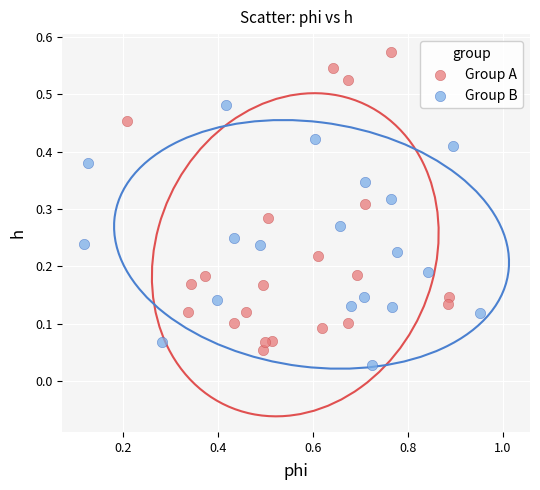

Which series contains the highest Y value?

Group A